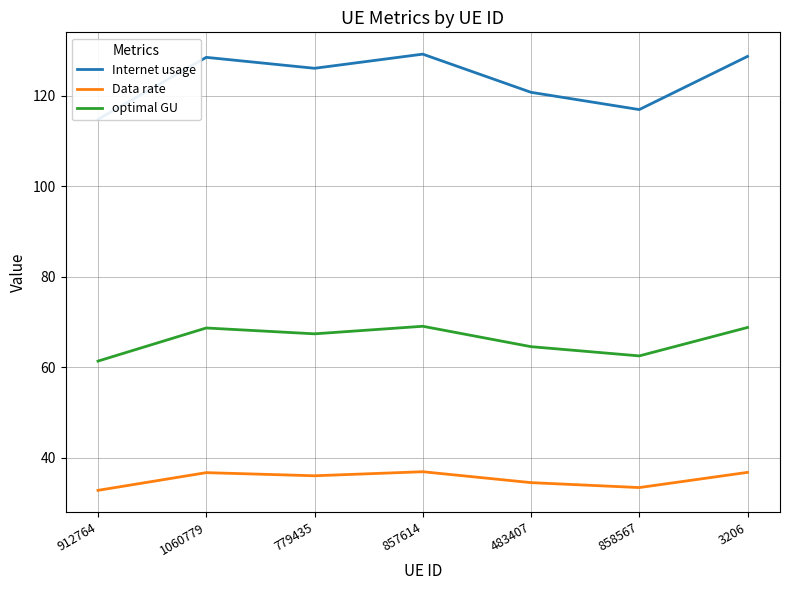

What is the minimum value for Internet usage?

114.8